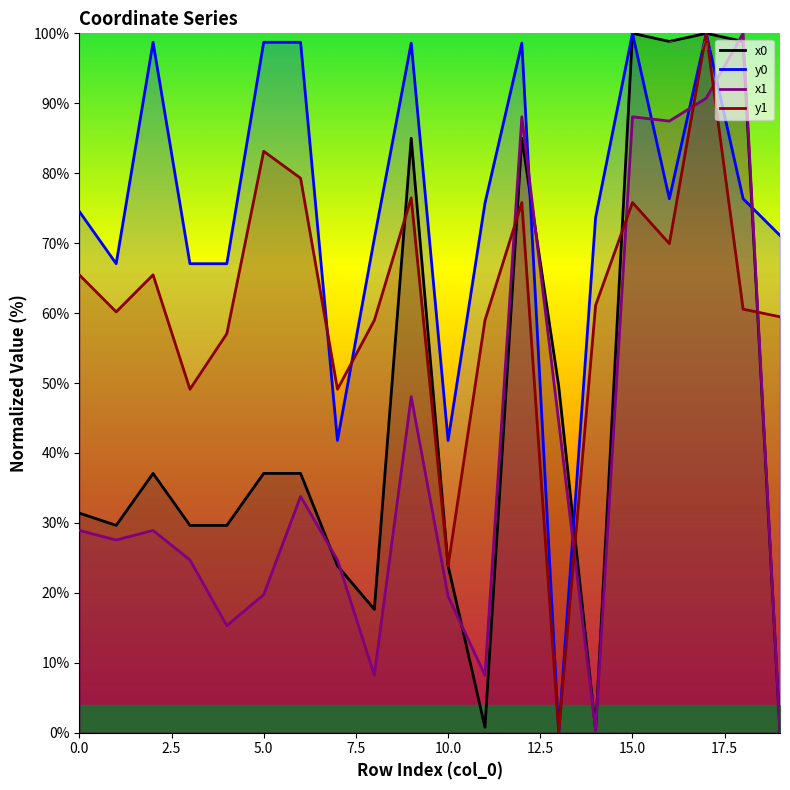

How many times do x1 and y0 cross each other?

6